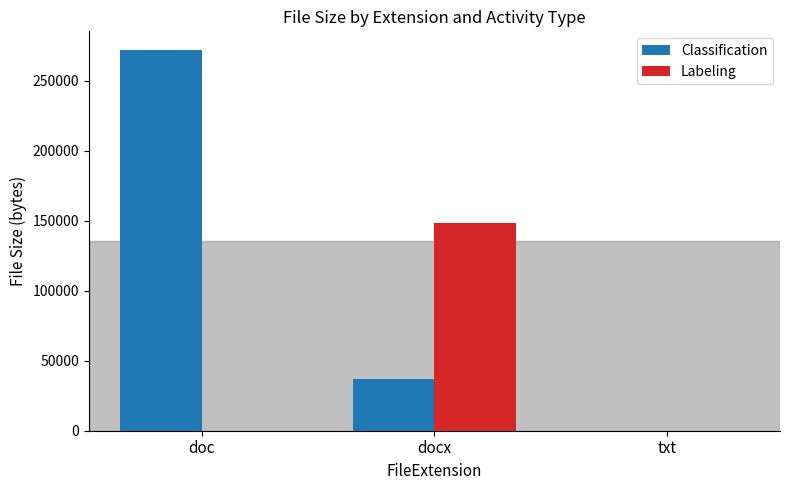

Where does the Classification series first go above 37256?

doc